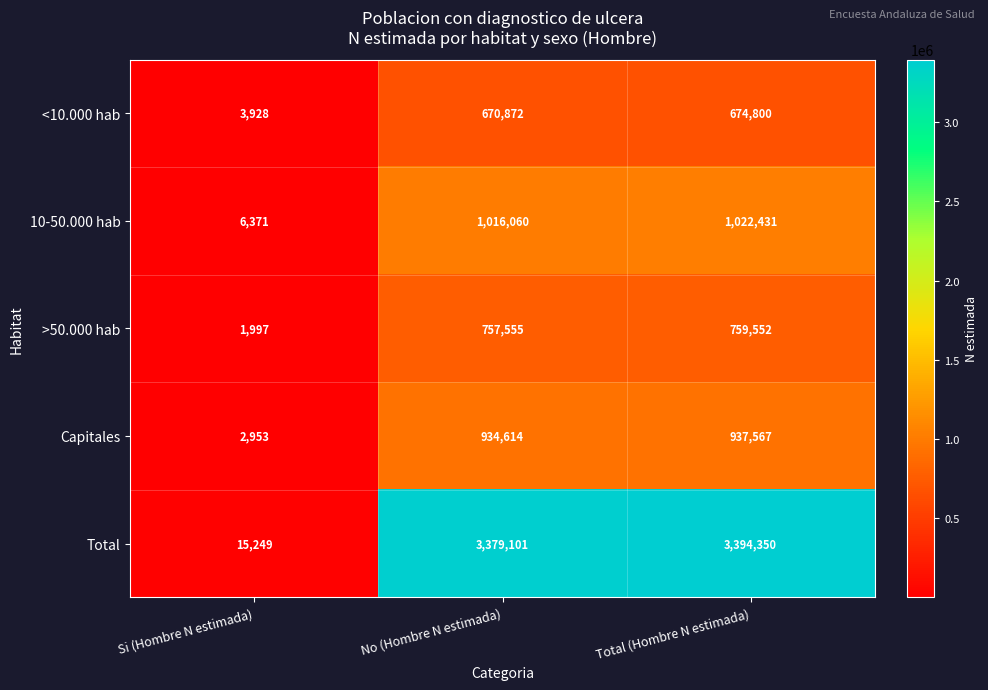

Where is 10-50.000 hab nearest to the value 514401?

No (Hombre N estimada)